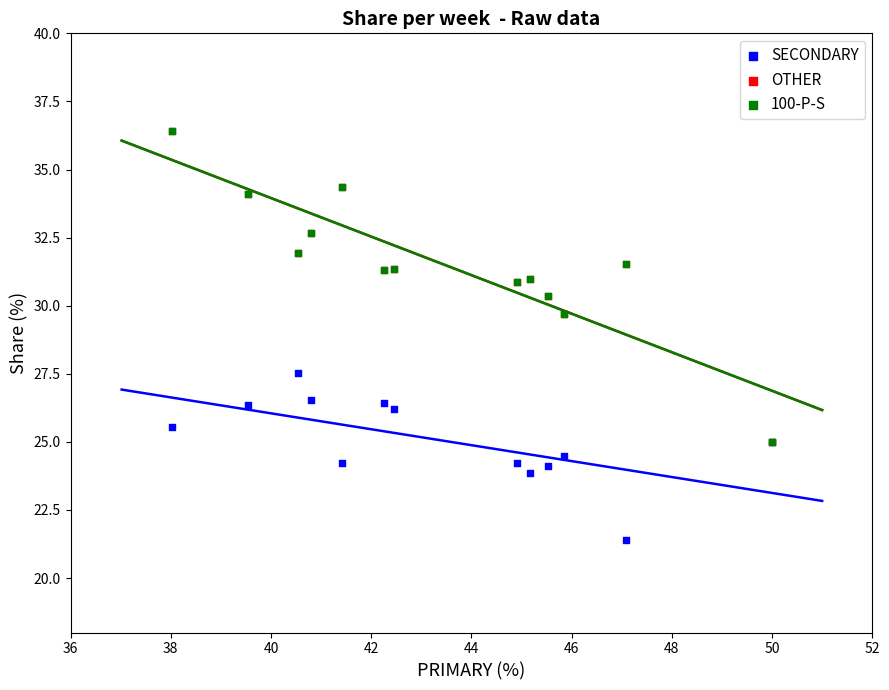

What are all the series names shown in the legend?

SECONDARY, OTHER, 100-P-S